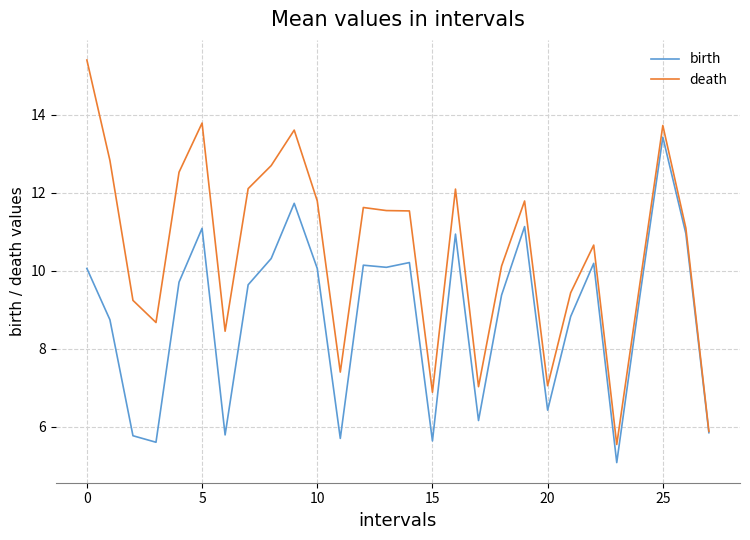

Which series has the largest total across all categories?

death